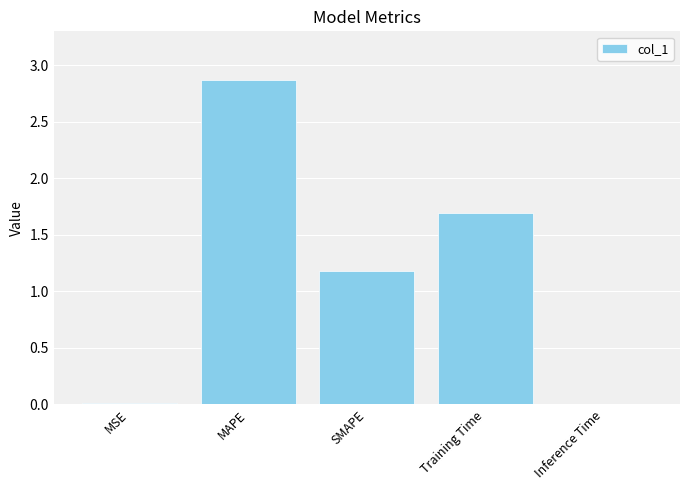

The value at Training Time is 0.4. True or false?

False